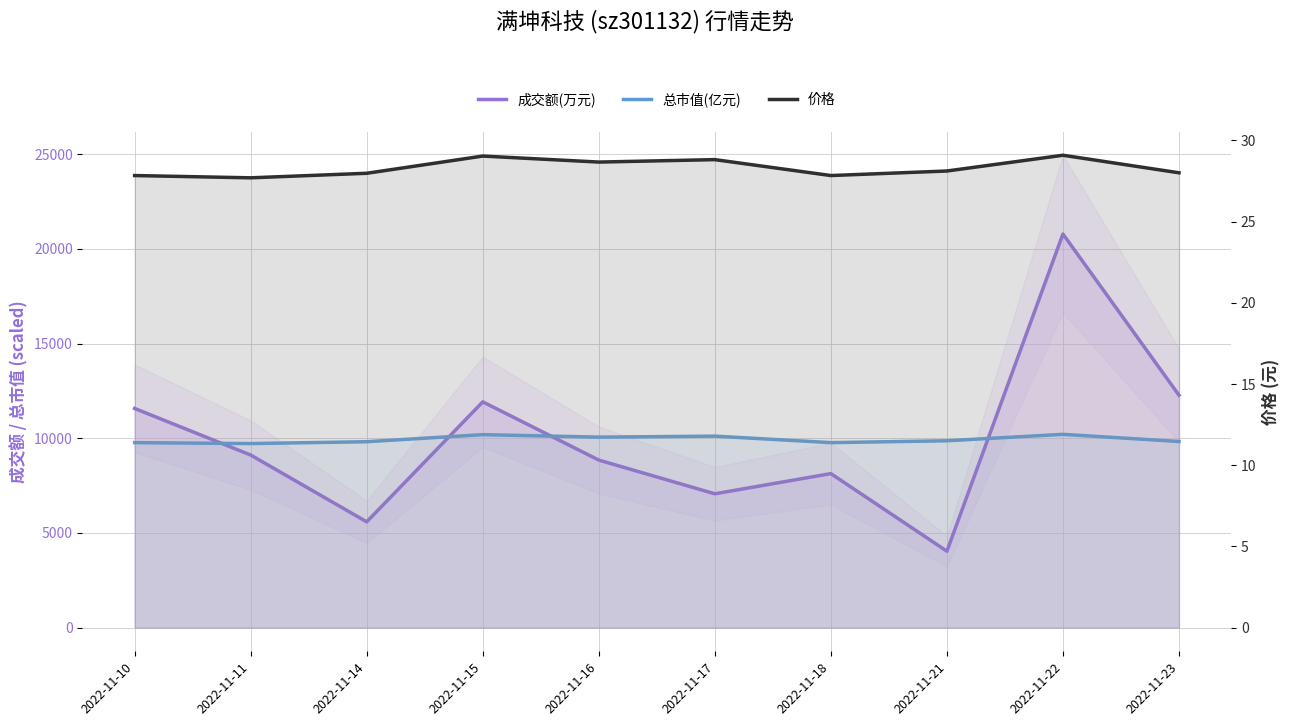

Does the chart have visible grid lines?

Yes